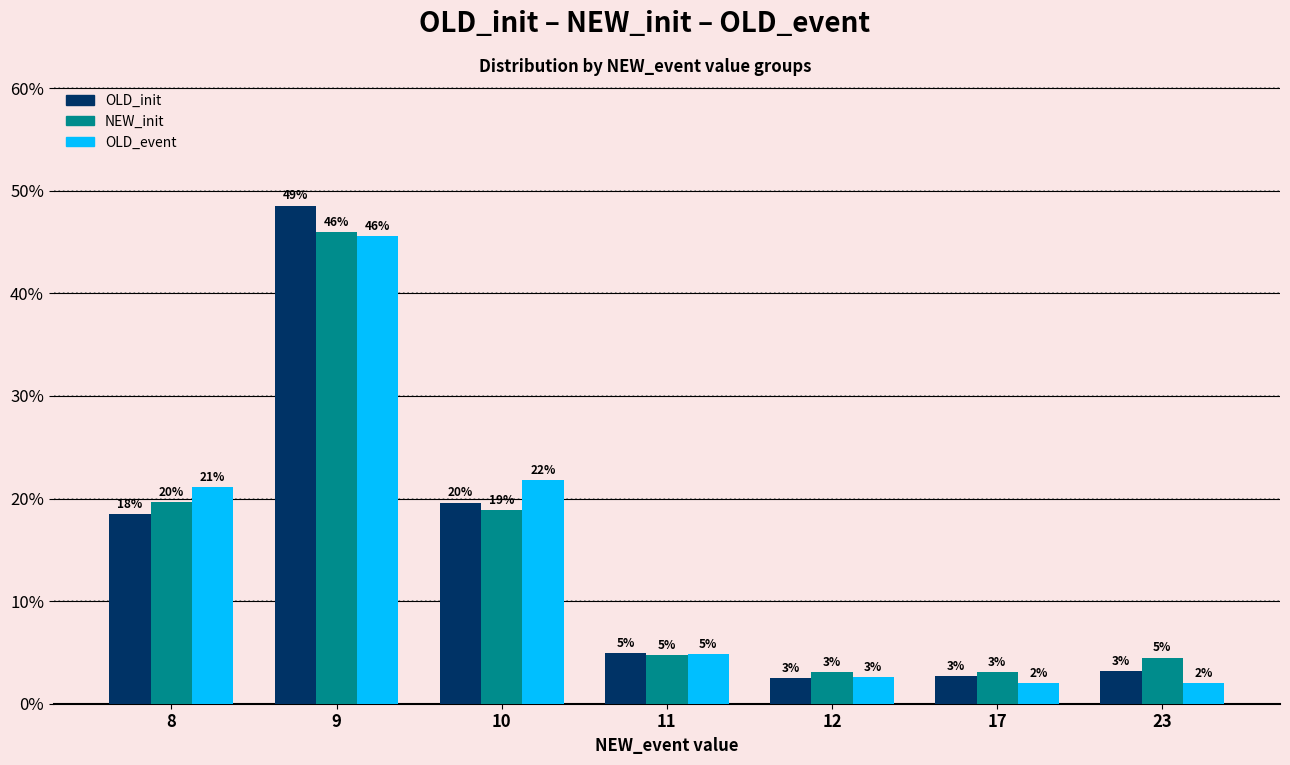

What are all the series names shown in the legend?

OLD_init, NEW_init, OLD_event